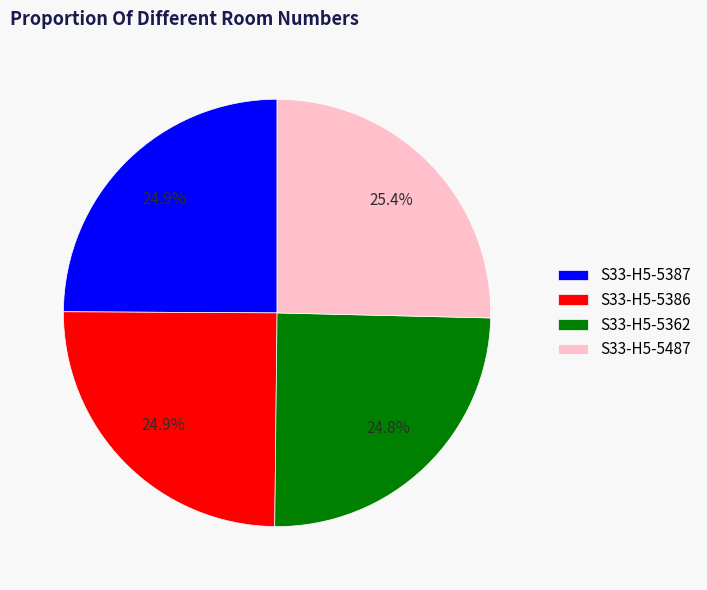

What portion of the pie excludes S33-H5-5362?

75.2%